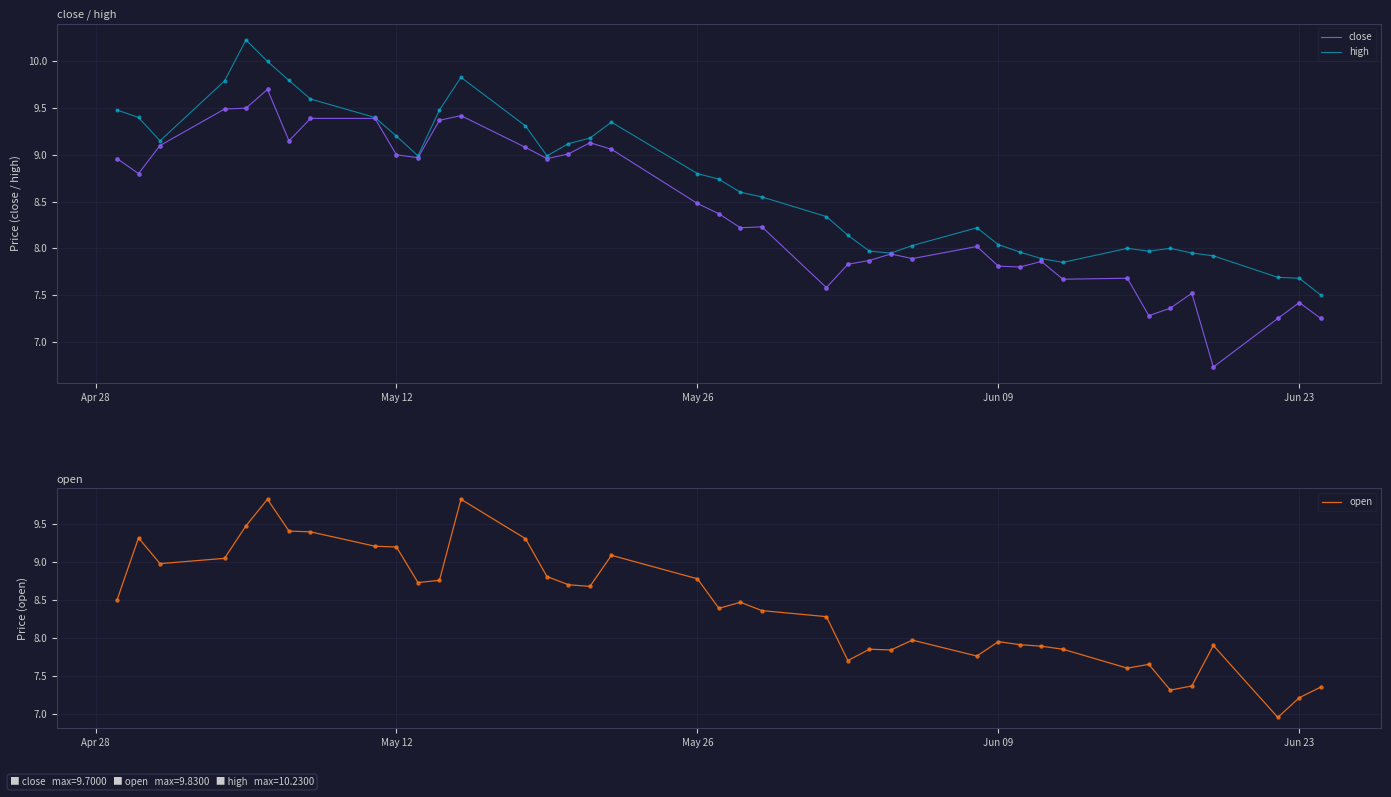

Which series has the widest spread of Y values?

close